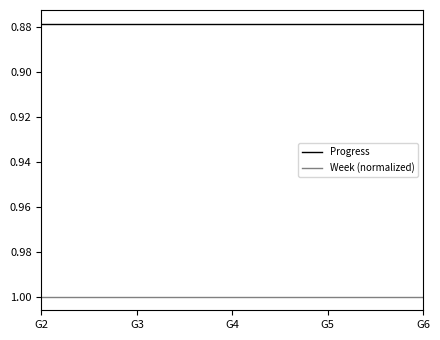

What is the total value across all series at G5?

1.9